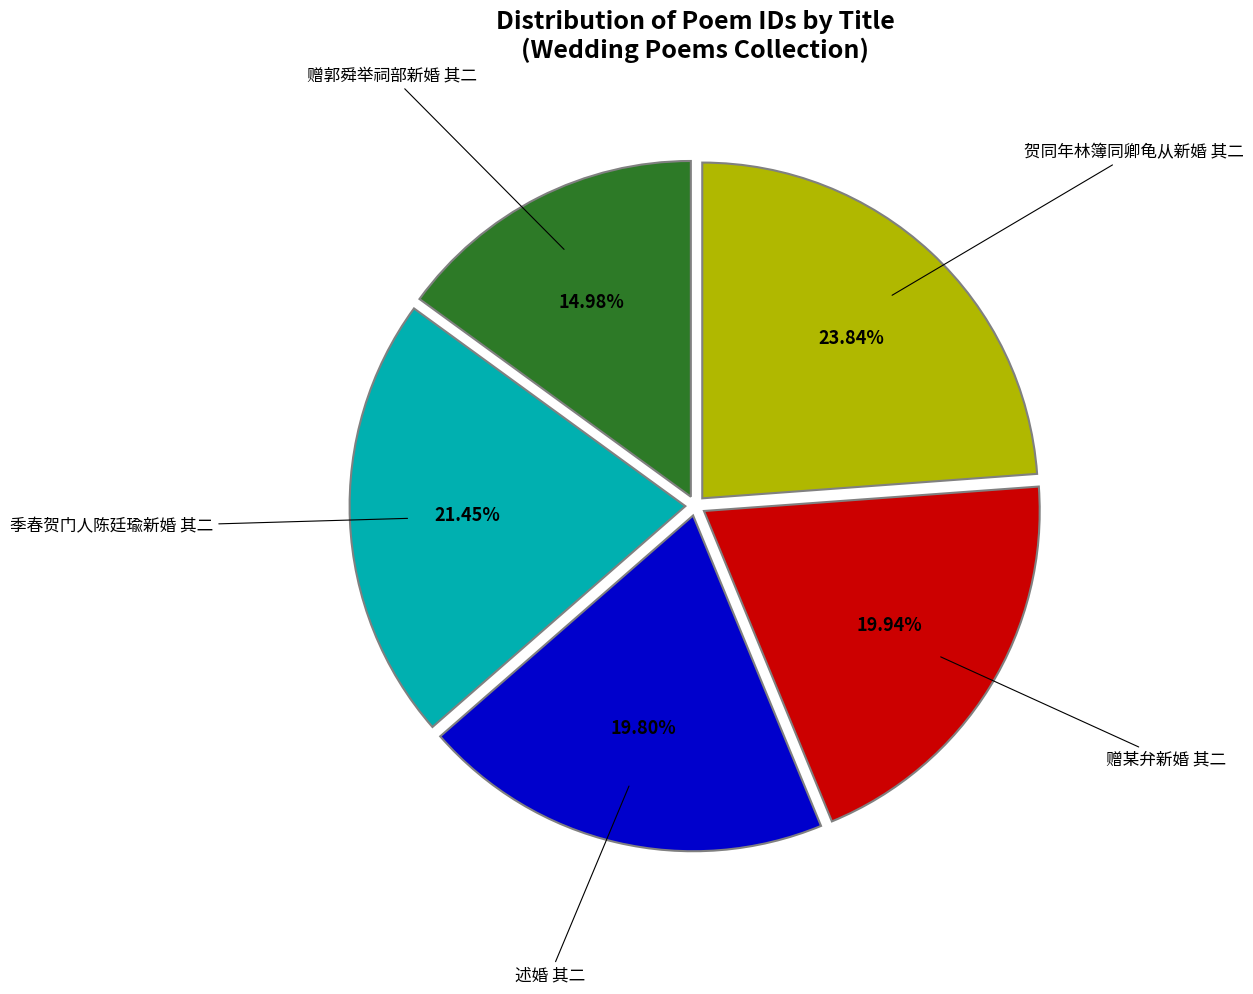

Does 赠郭舜举祠部新婚 其二 account for over 50% of the chart?

No